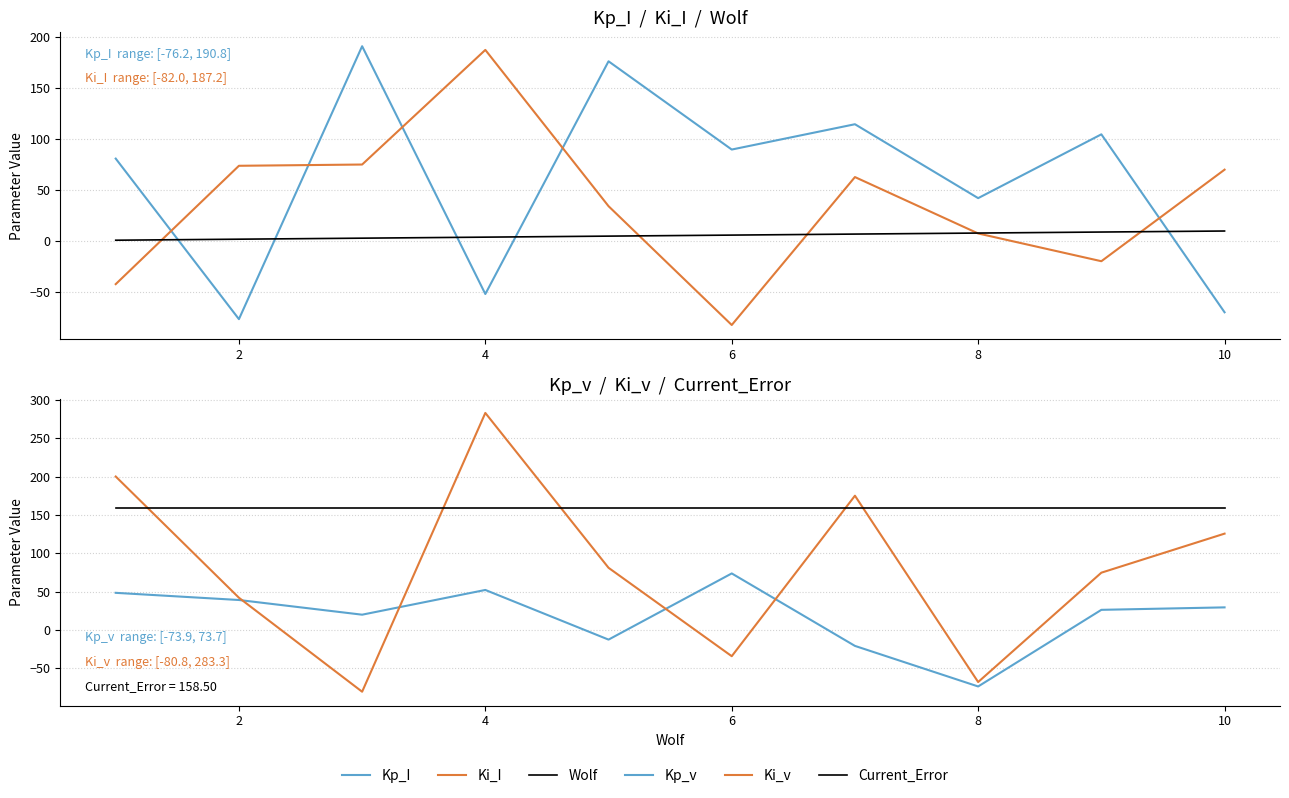

How many interior local valleys does the Ki_I series have?

2